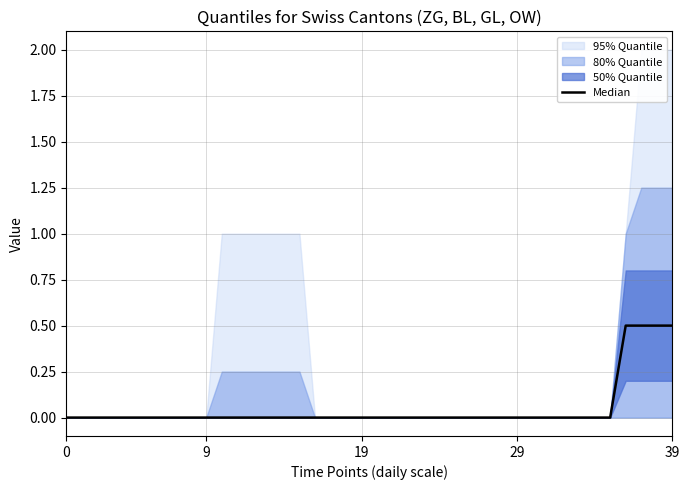

What is the label of the 7th point from the right?

33